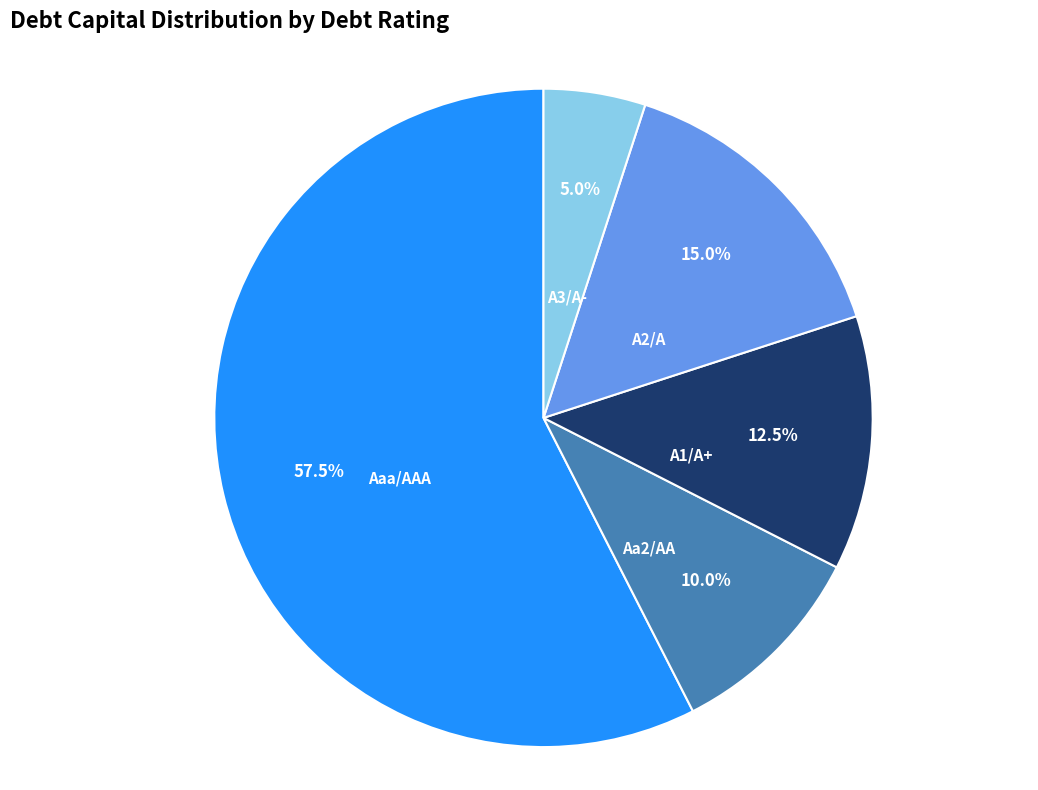

Combined, what portion of the pie is A3/A- and A2/A?

20.0%